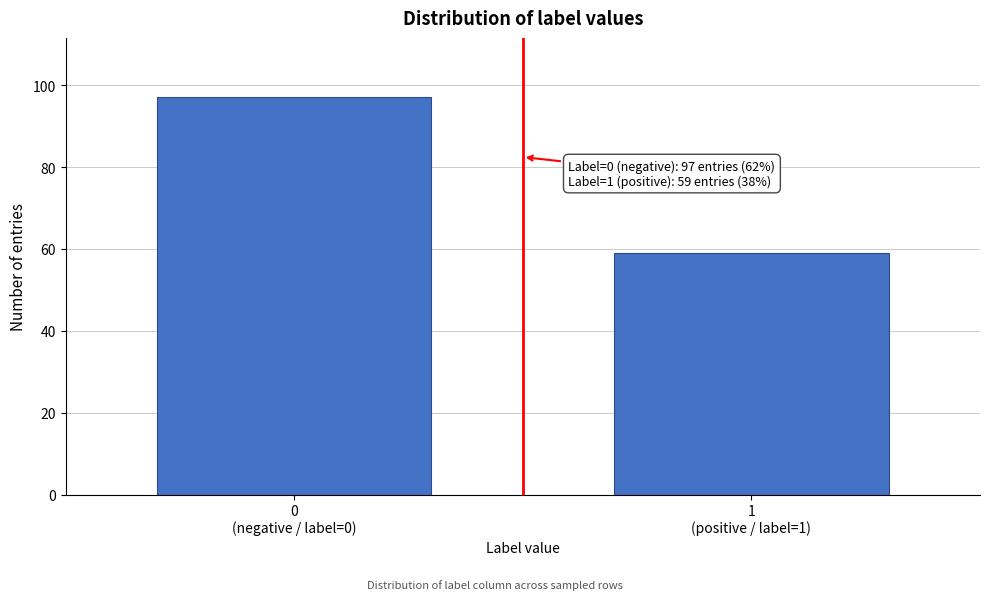

Reading left to right, extract all data points from this chart.

97	59